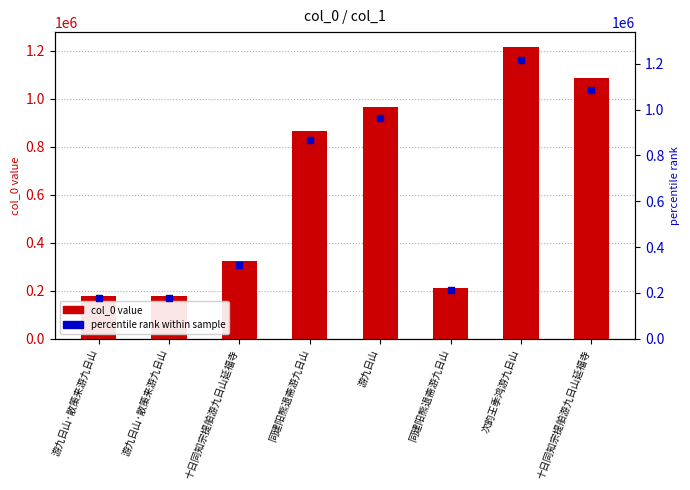

Which series contains the highest Y value?

col_0